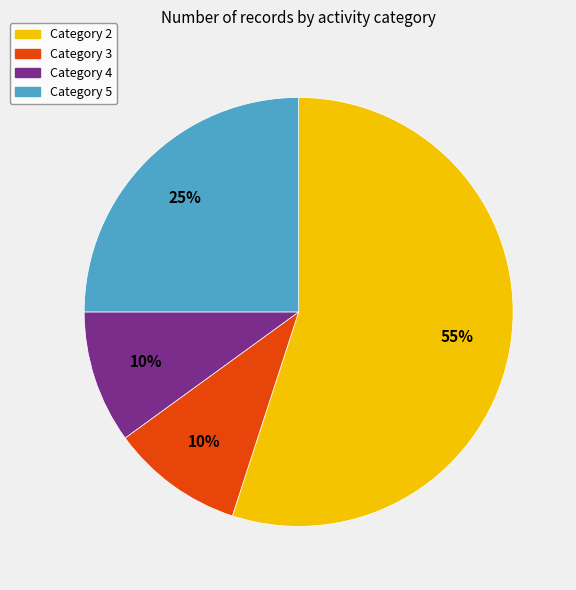

Is it true that Category 2 is 55% of the pie?

True